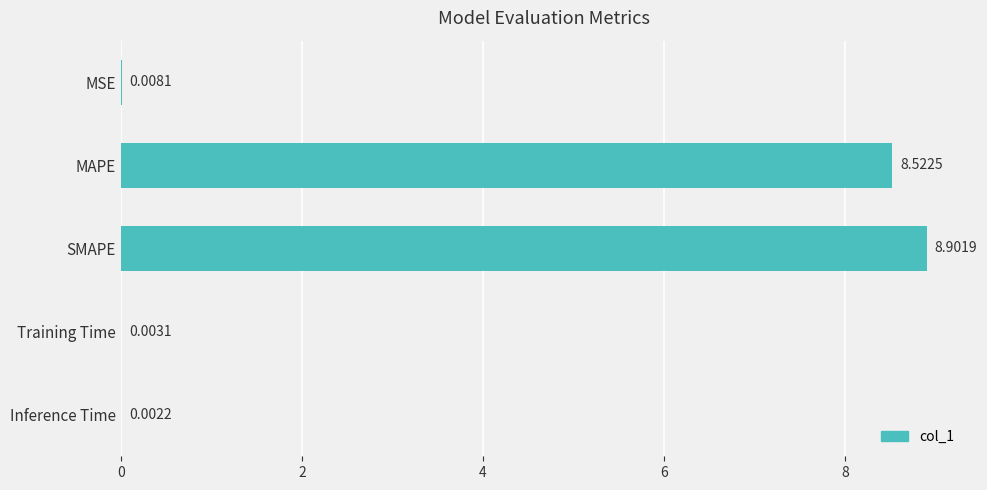

Where is the data nearest to the value 4?

MSE